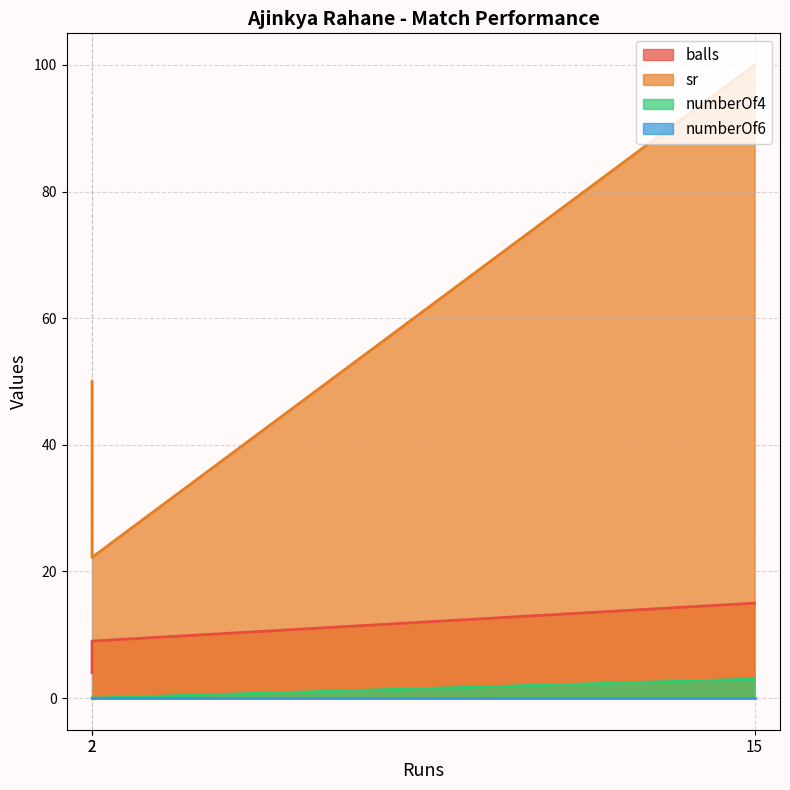

Which series has the largest range (max minus min)?

sr